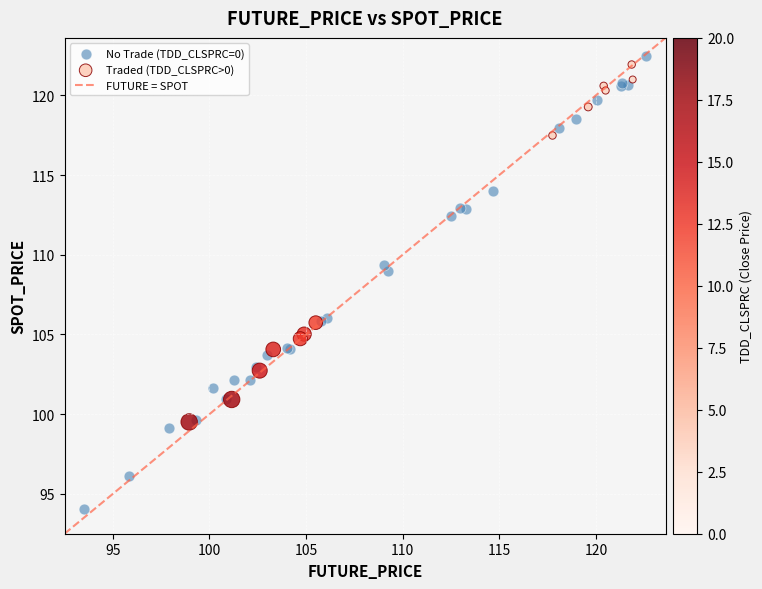

Which series reaches the minimum Y coordinate?

No Trade (TDD_CLSPRC=0)